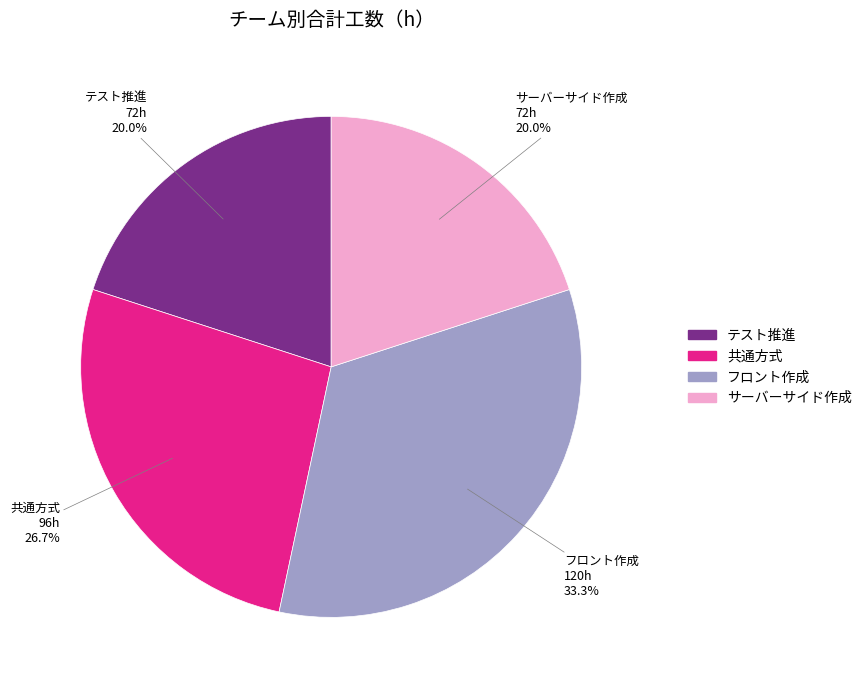

To the nearest percent, what is the difference between the テスト推進 and 共通方式 slice percentages?

7%